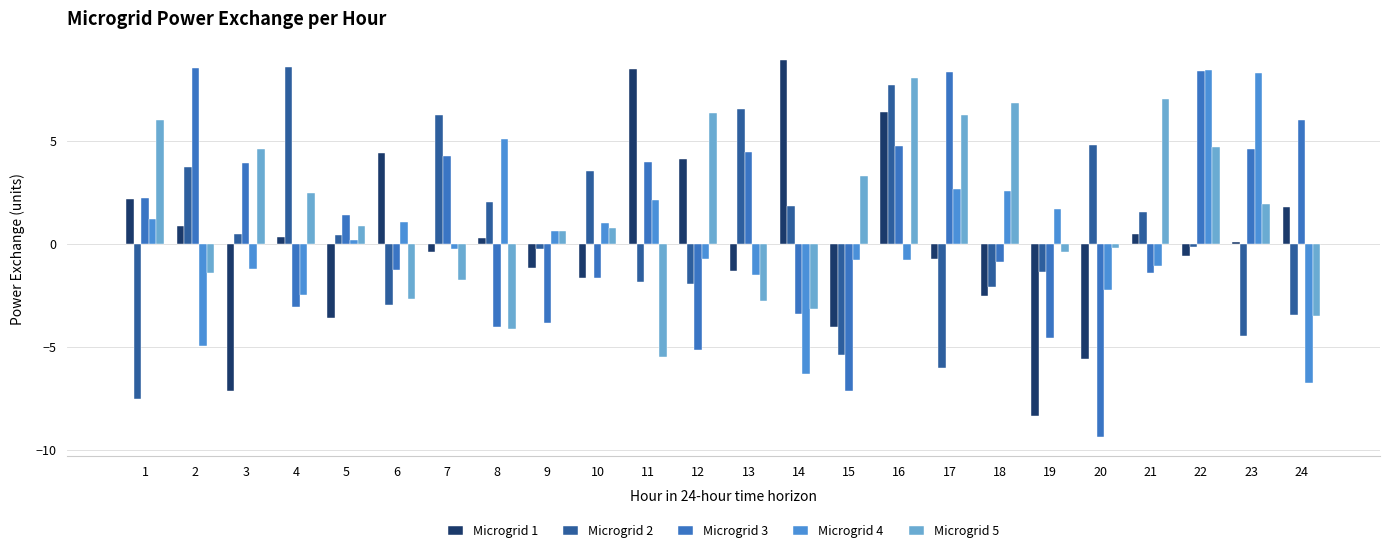

How many data points does each series have?

24